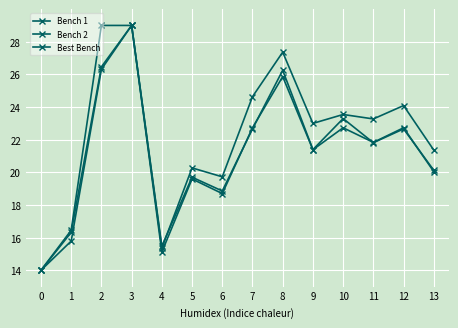

Where is Bench 2 nearest to the value 21?

9